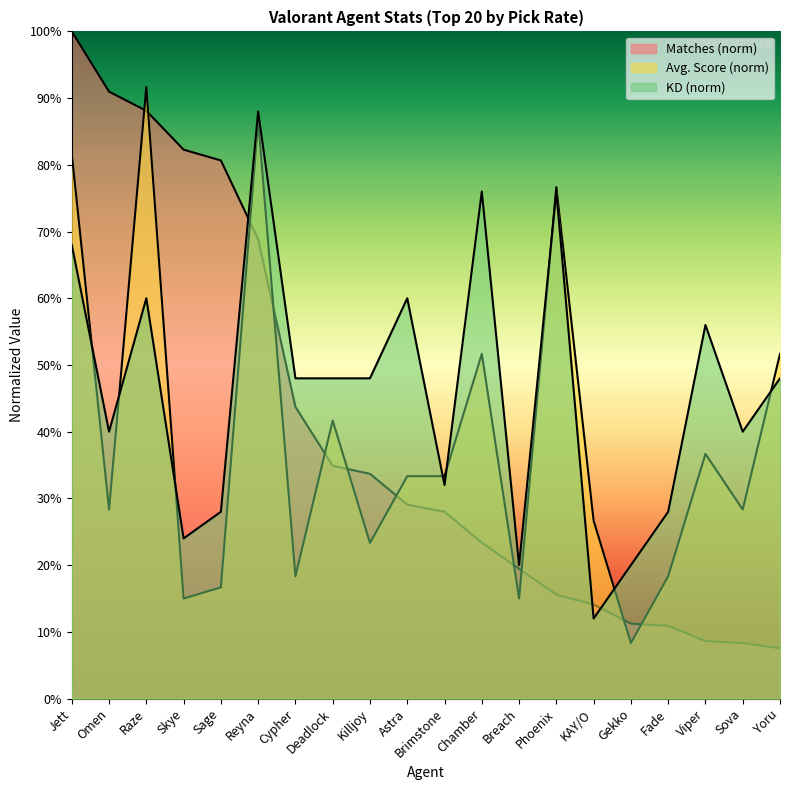

Which series ends up on top after the final intersection of Avg. Score and Matches?

Avg. Score